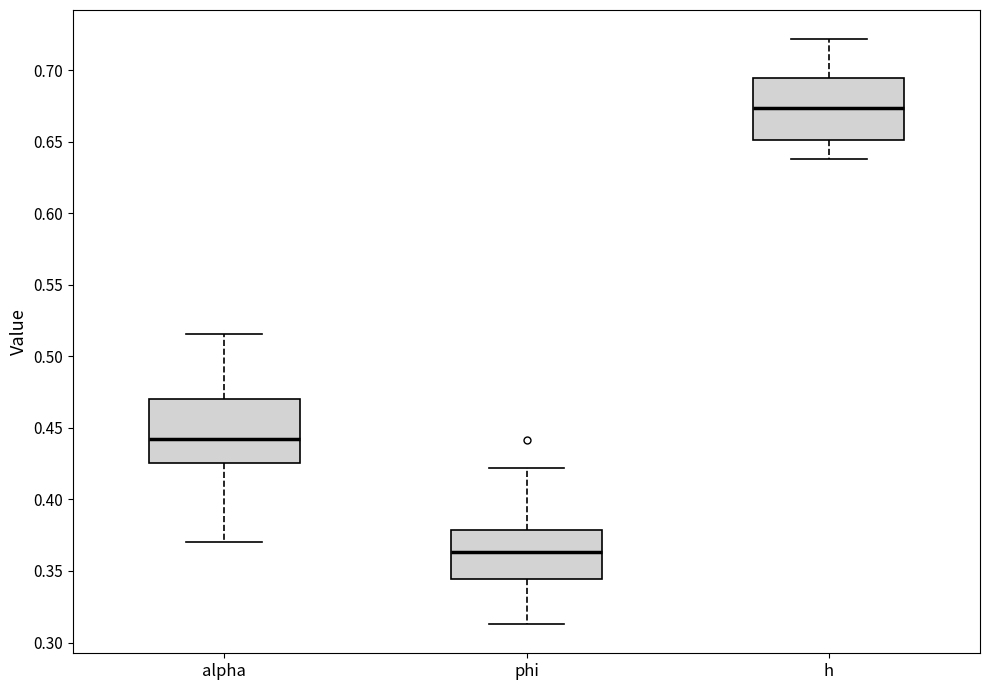

Reading left to right, read every box against the y-axis: the position of its median line, the range the box covers, and the ends of its whiskers. The values are not printed on the chart, so give them approximately, as read against the axis.

alpha: median 0.440, box 0.425 to 0.470, whiskers 0.370 to 0.515
phi: median 0.365, box 0.345 to 0.380, whiskers 0.315 to 0.420
h: median 0.675, box 0.650 to 0.695, whiskers 0.640 to 0.720